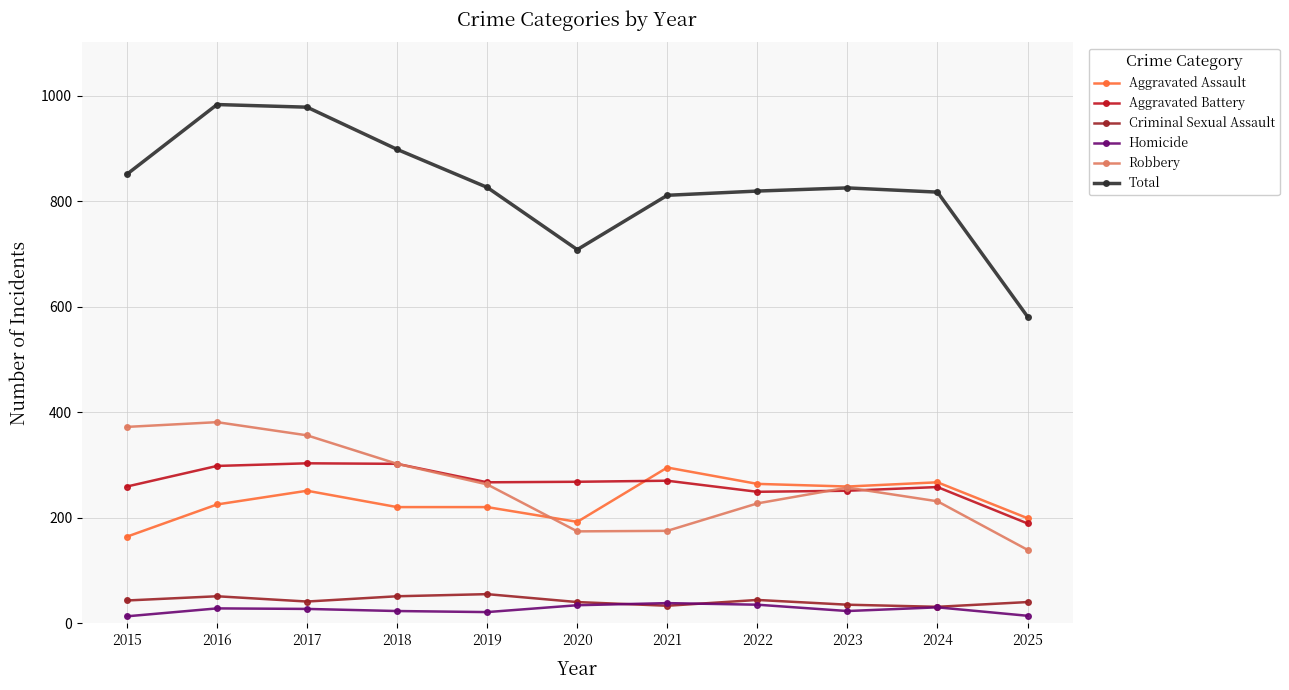

True or false: Total has a value of 421 at 2015.

False